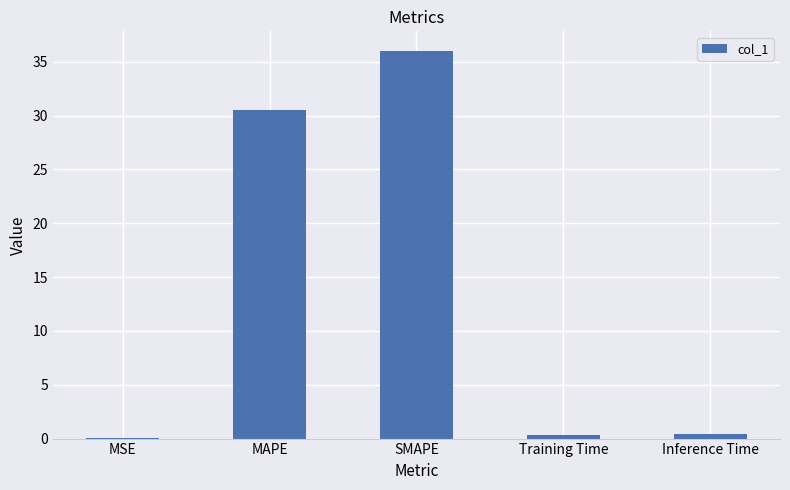

Read the value at MAPE.

30.5